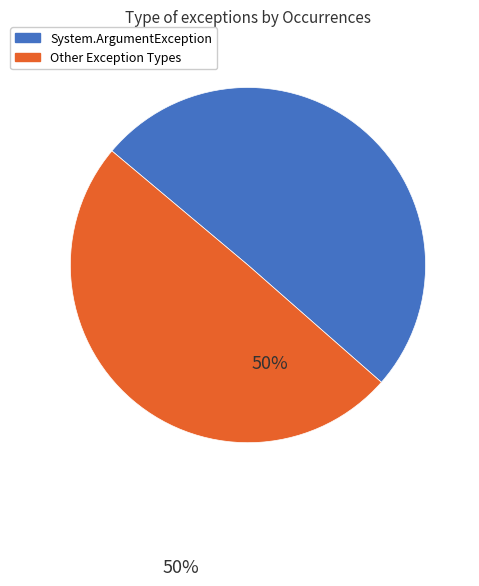

What is the ratio of the value at Other Exception Types to the value at System.ArgumentException?

1.0